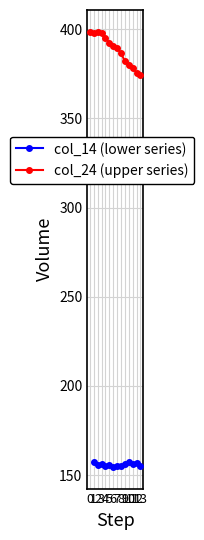

What is the spread (max minus min) of values at 8?

231.6